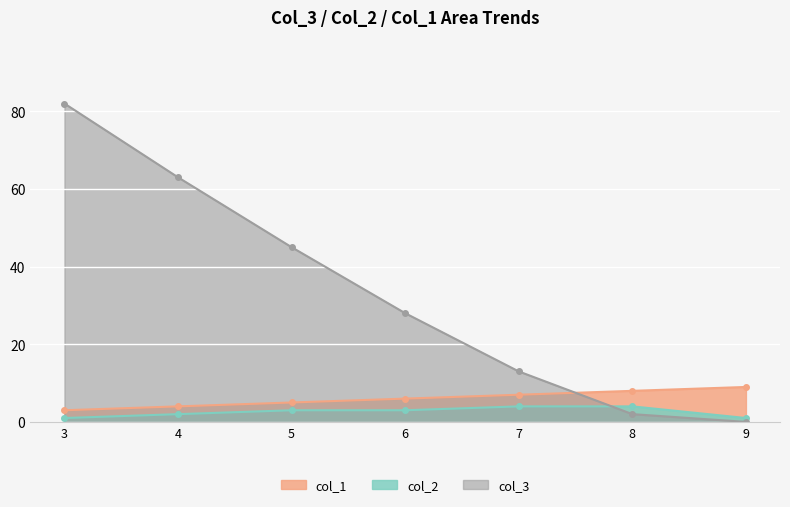

How many lines are shown in the chart?

3